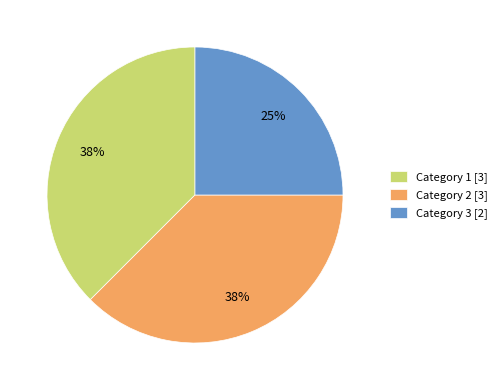

To the nearest percent, what is the combined percentage of Category 2 and Category 1?

75%